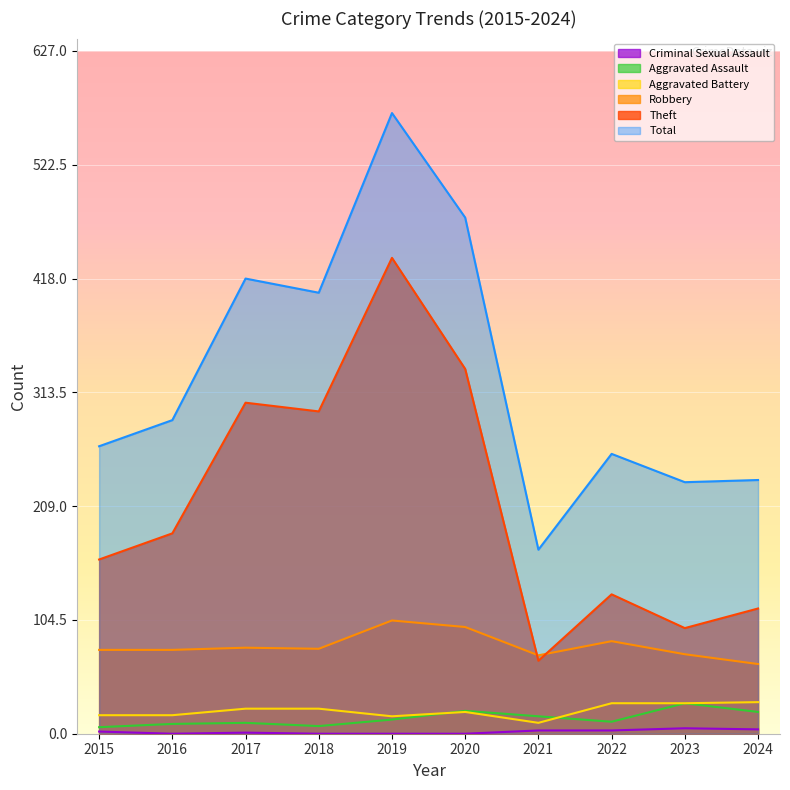

Rank the series by their maximum value, from lowest to highest.

Criminal Sexual Assault, Aggravated Assault, Aggravated Battery, Robbery, Theft, Total